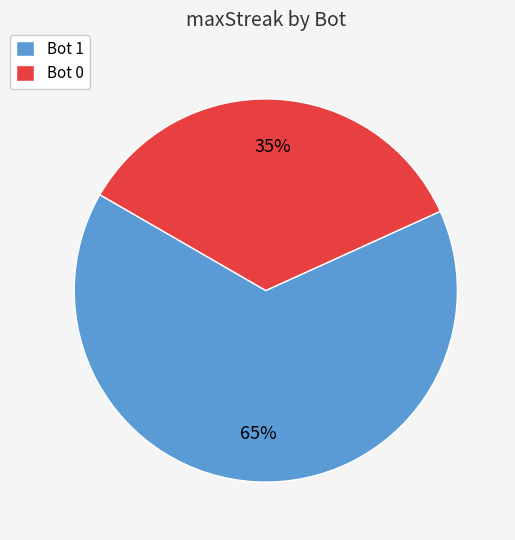

To the nearest percent, what percentage of the pie is Bot 1?

65%